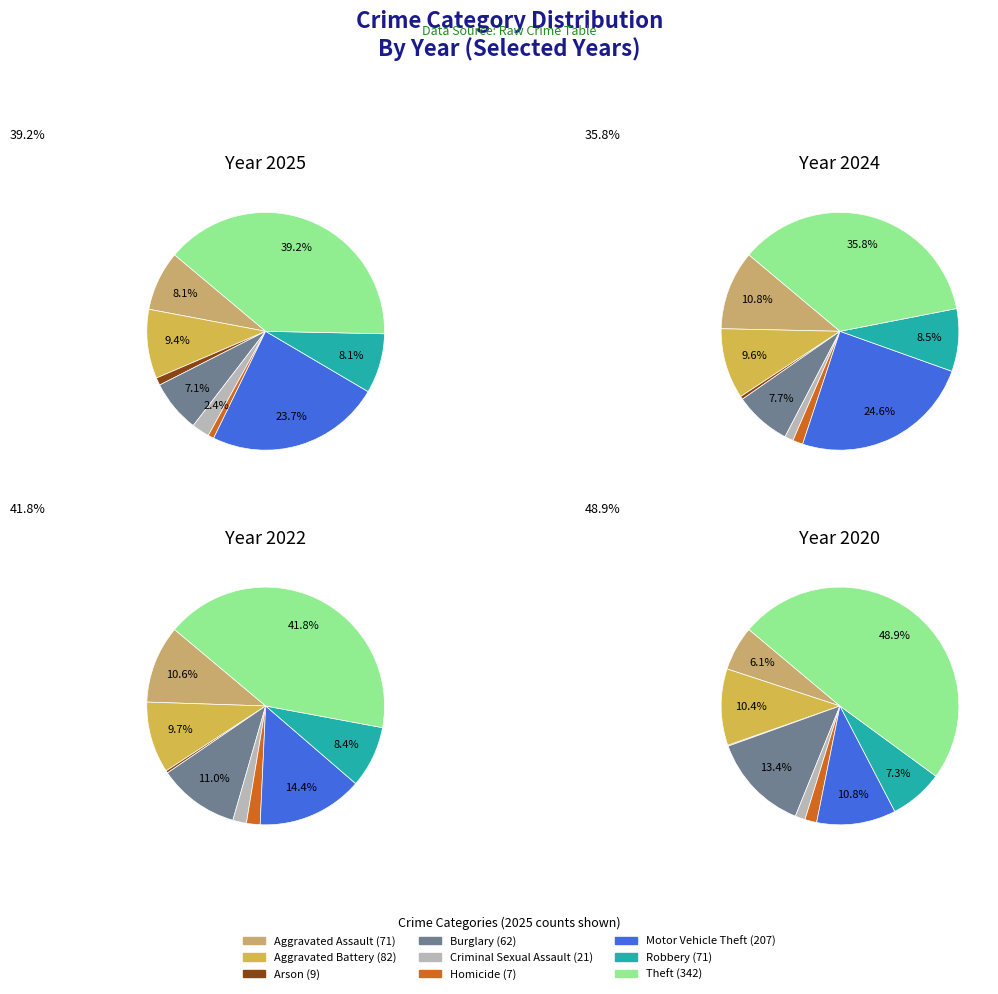

Is it true that values_2025 is 1% of the pie?

False